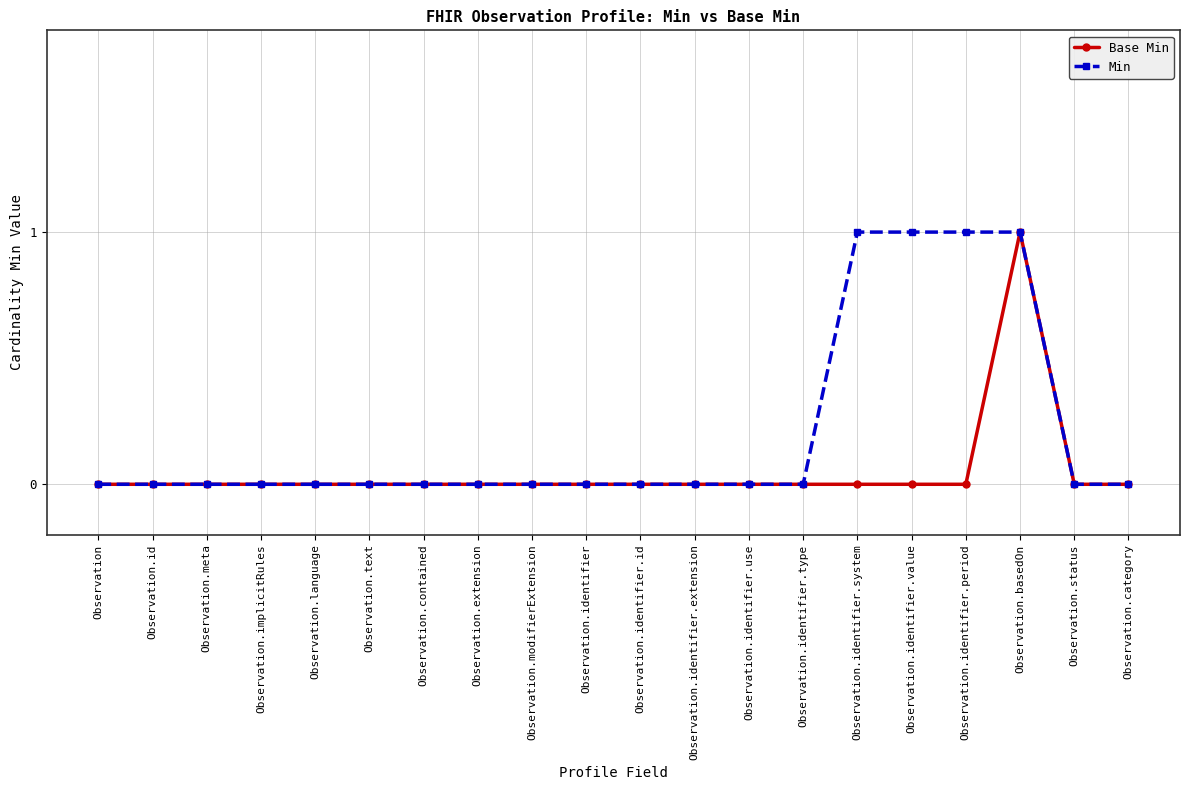

Reading left to right, transcribe all the data shown in this chart.

Base Min: Observation=0	Observation.id=0	Observation.meta=0	Observation.implicitRules=0	Observation.language=0	Observation.text=0	Observation.contained=0	Observation.extension=0	Observation.modifierExtension=0	Observation.identifier=0	Observation.identifier.id=0	Observation.identifier.extension=0	Observation.identifier.use=0	Observation.identifier.type=0	Observation.identifier.system=0	Observation.identifier.value=0	Observation.identifier.period=0	Observation.basedOn=1	Observation.status=0	Observation.category=0
Min: Observation=0	Observation.id=0	Observation.meta=0	Observation.implicitRules=0	Observation.language=0	Observation.text=0	Observation.contained=0	Observation.extension=0	Observation.modifierExtension=0	Observation.identifier=0	Observation.identifier.id=0	Observation.identifier.extension=0	Observation.identifier.use=0	Observation.identifier.type=0	Observation.identifier.system=1	Observation.identifier.value=1	Observation.identifier.period=1	Observation.basedOn=1	Observation.status=0	Observation.category=0